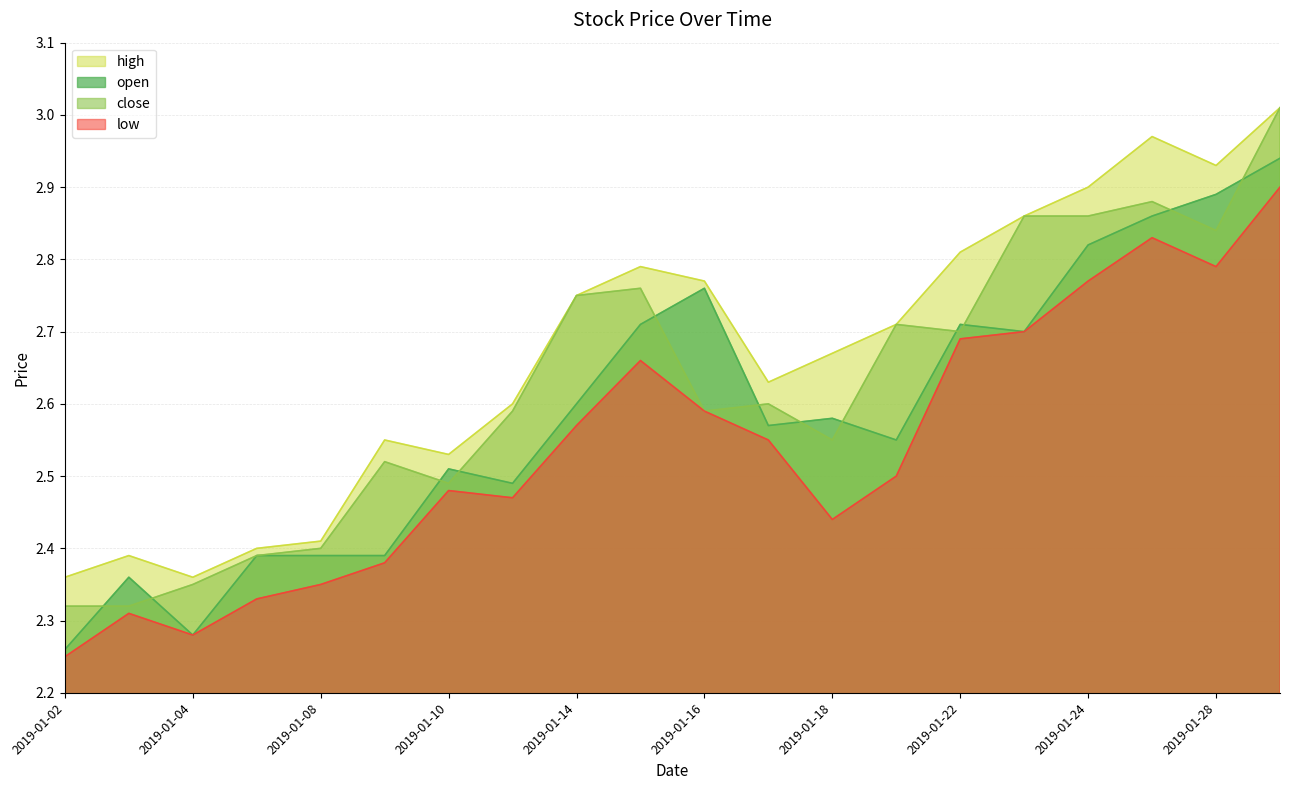

True or false: low and high intersect in this chart.

False